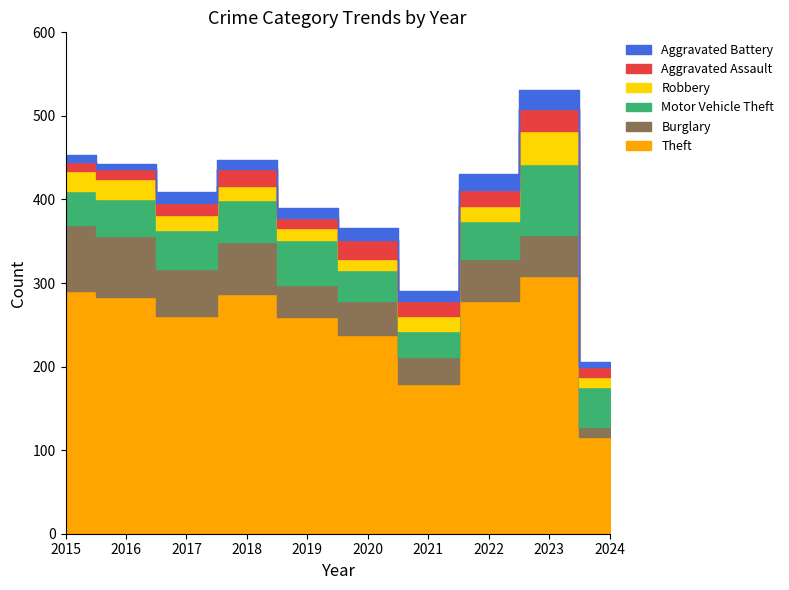

Read the Aggravated Battery value at 2017, to the nearest 10.

10